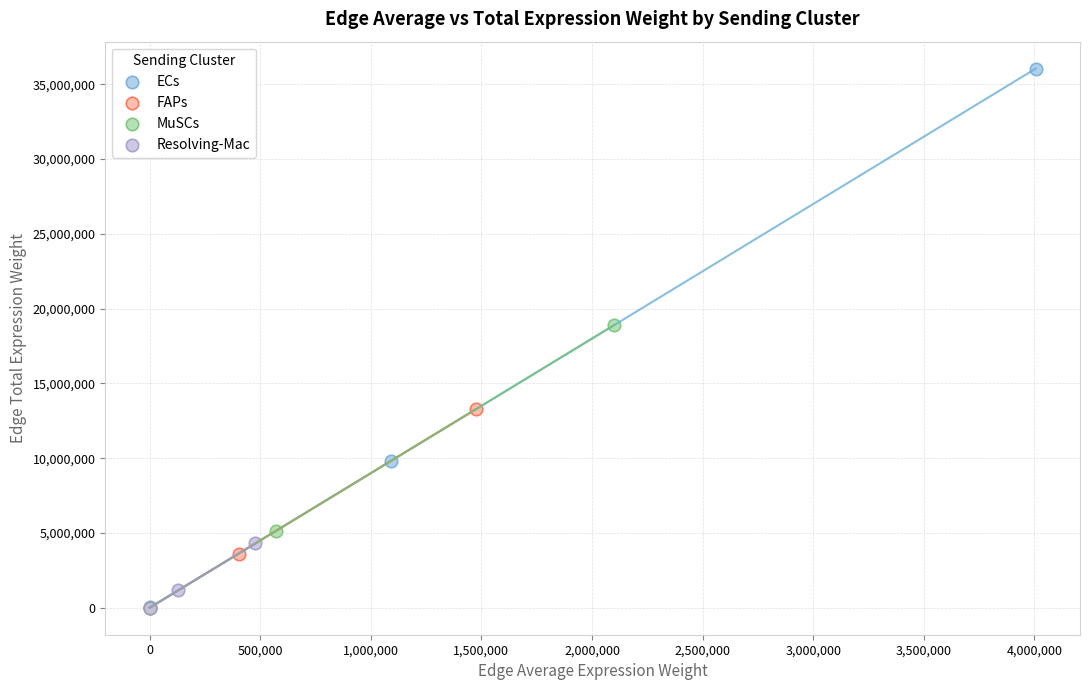

Which series contains the highest Y value?

ECs